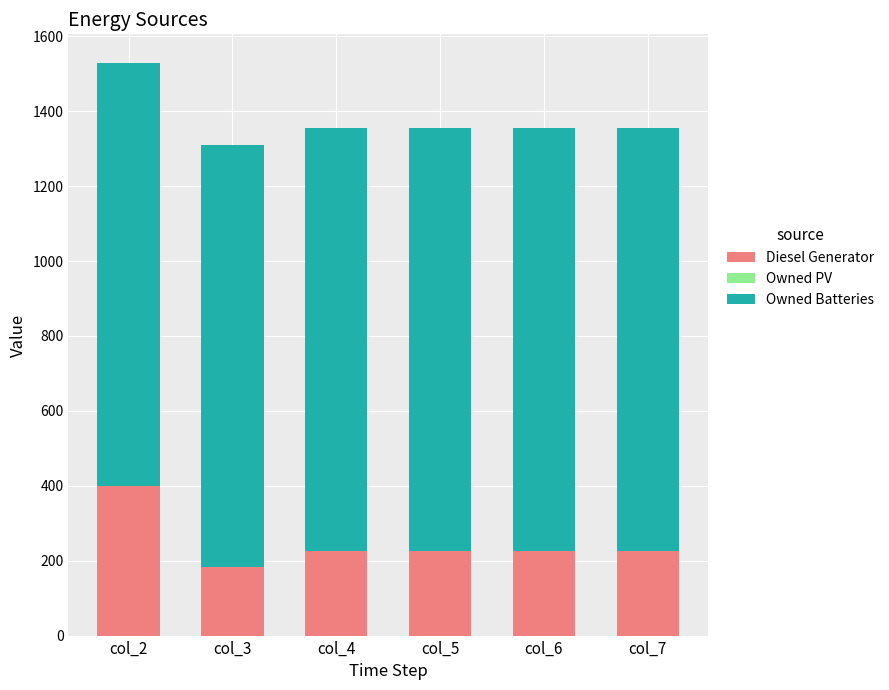

Reading right to left, what are the values for Diesel Generator?

226	226	226	226	182	400